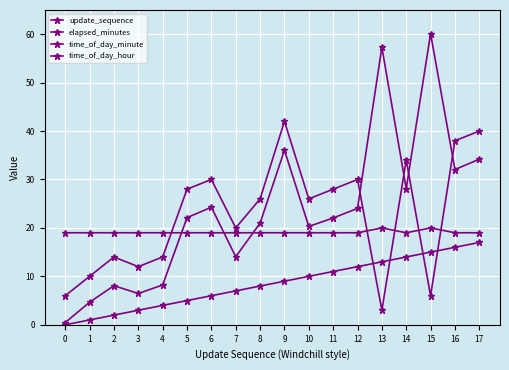

The value of elapsed_minutes at 9 is 36.0. True or false?

True